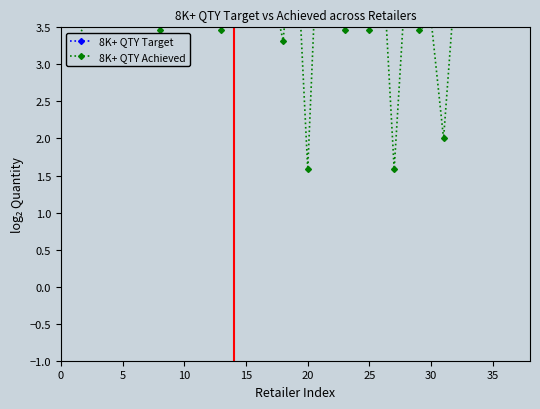

How many times do 8K+ QTY Achieved and 8K+ QTY Target cross each other?

11